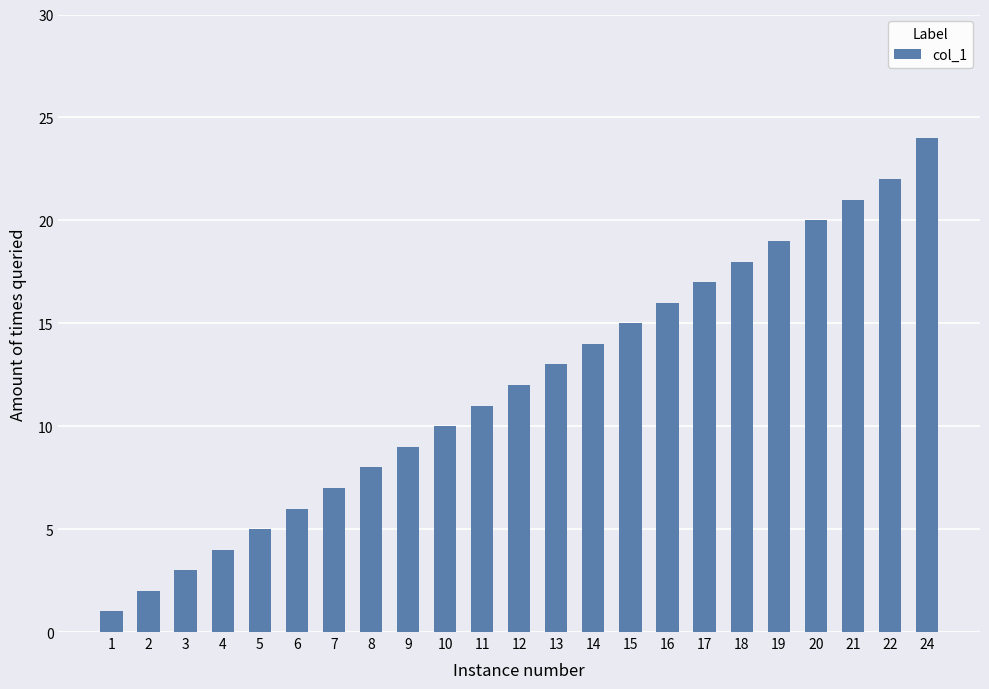

Rank the categories by value from lowest to highest.

1, 2, 3, 4, 5, 6, 7, 8, 9, 10, 11, 12, 13, 14, 15, 16, 17, 18, 19, 20, 21, 22, 24